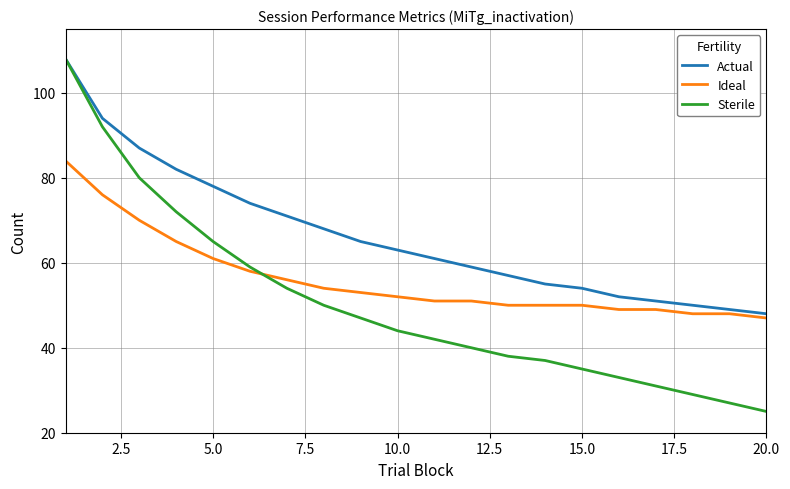

Reading right to left, list all the values displayed in this chart.

Actual: 48	49	50	51	52	54	55	57	59	61	63	65	68	71	74	78	82	87	94	108
Ideal: 47	48	48	49	49	50	50	50	51	51	52	53	54	56	58	61	65	70	76	84
Sterile: 25	27	29	31	33	35	37	38	40	42	44	47	50	54	59	65	72	80	92	108